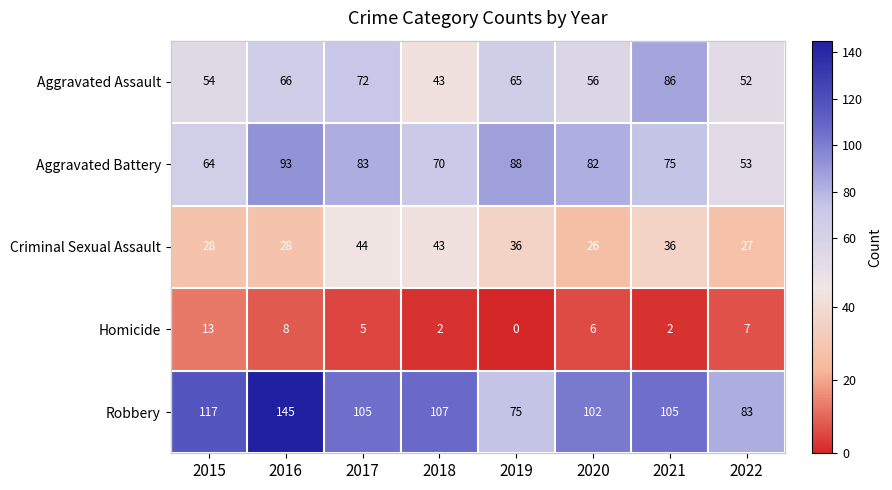

Which series has the largest total across all categories?

Robbery